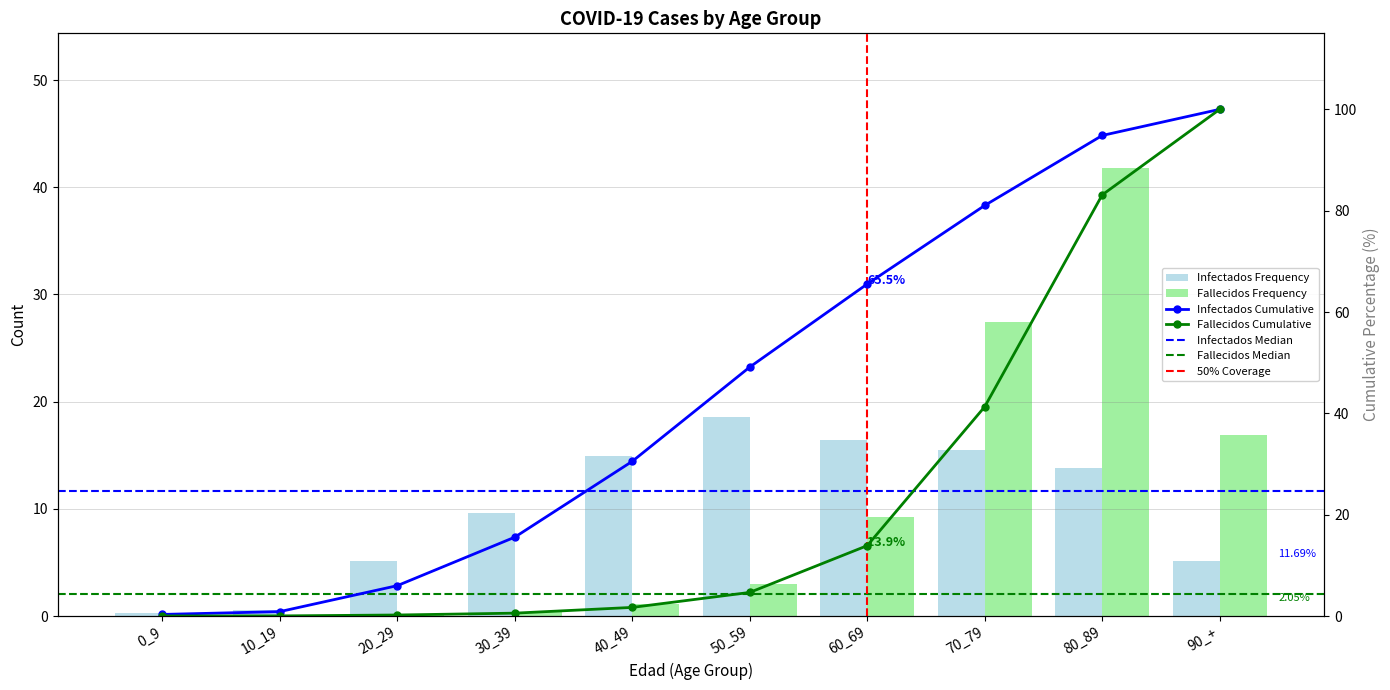

Between 0_9 and 20_29, which series saw the biggest shift?

Infectados